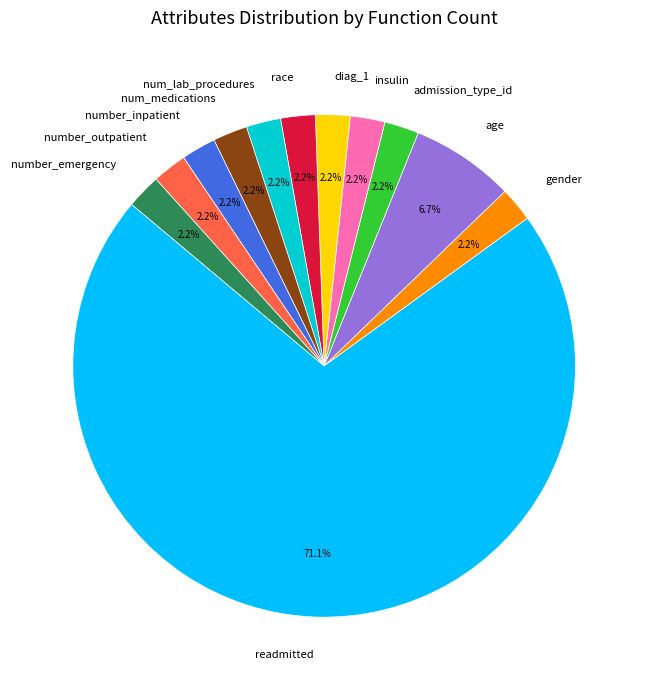

What is the largest slice in the pie chart?

readmitted